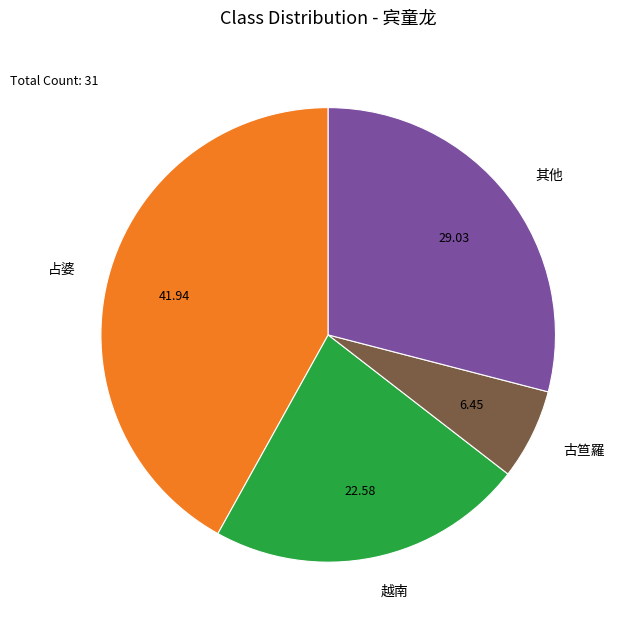

Rank the categories by value from lowest to highest.

古笪羅, 越南, 其他, 占婆